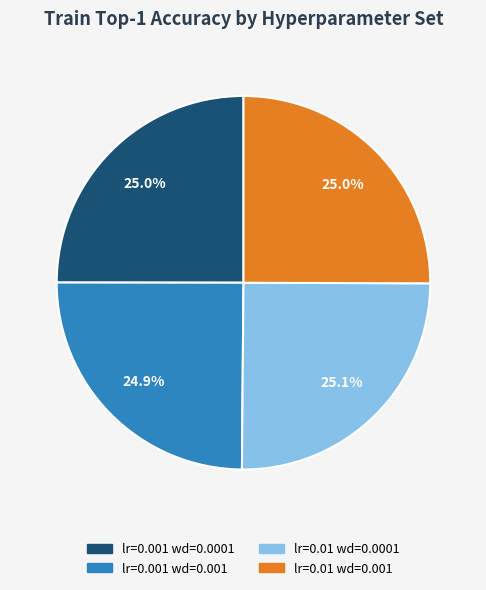

Approximately how many times larger is the value at lr=0.01 wd=0.001 compared to lr=0.01 wd=0.0001?

1.0